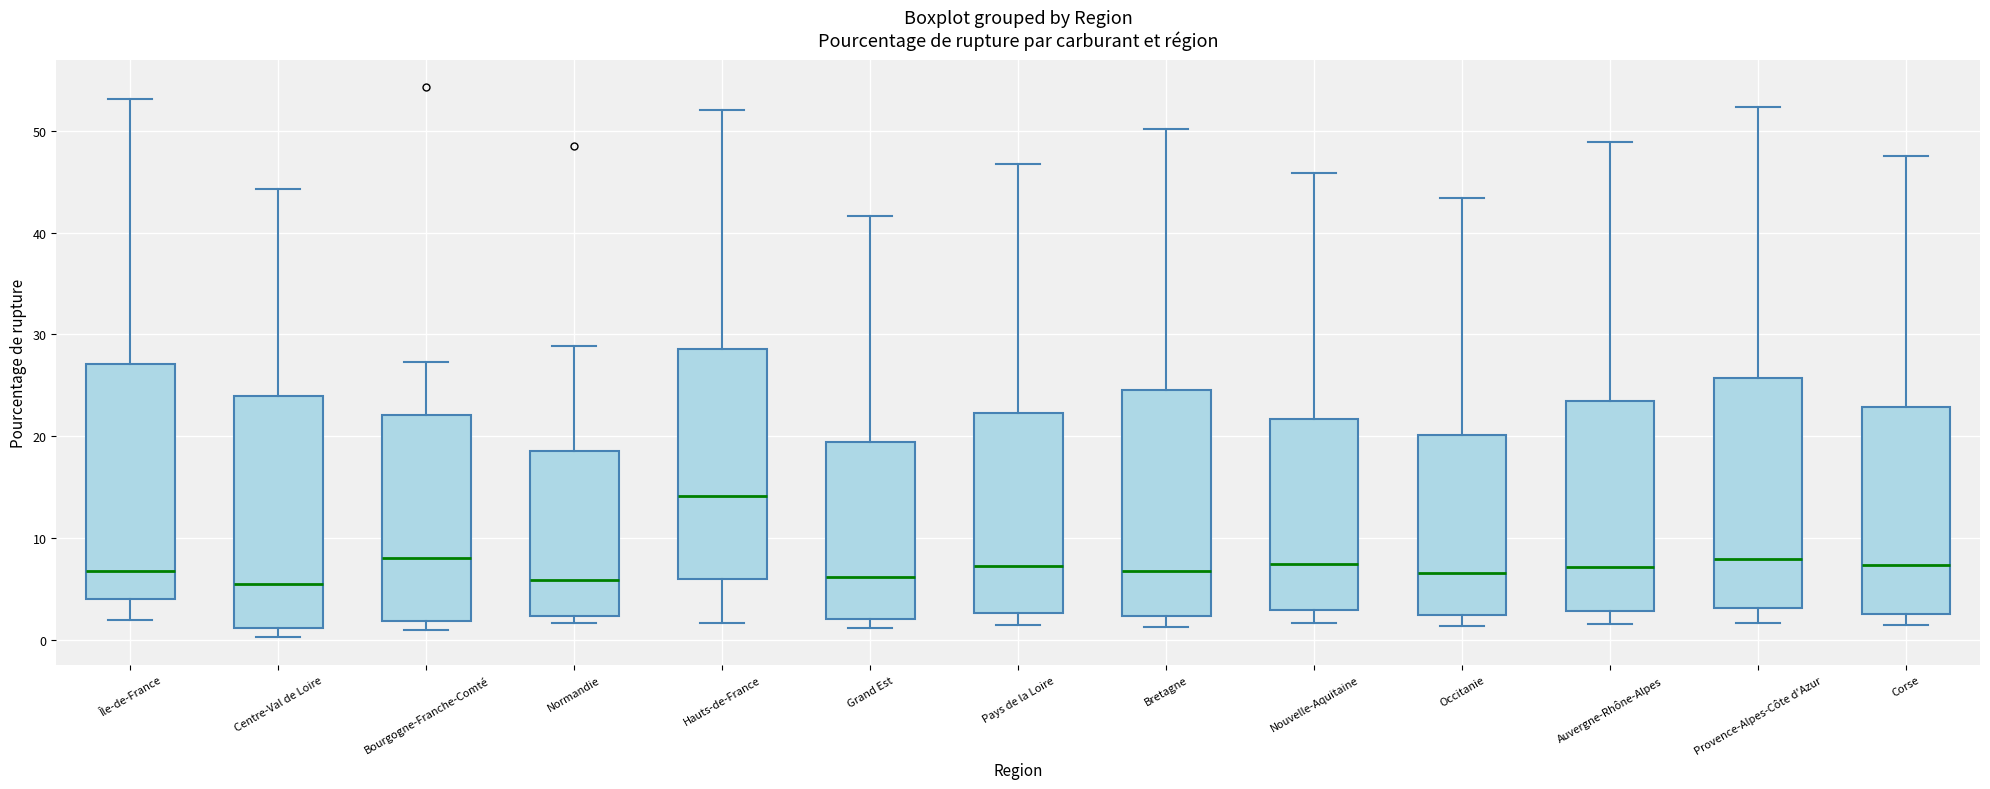

Reading left to right, transcribe this box plot: for each box, give where its median line is, the range the box spans, and where its two whiskers end, as read against the y-axis. The values are not printed on the chart, so give them approximately, as read against the axis.

Île-de-France: median 7, box 4 to 27, whiskers 2 to 53
Centre-Val de Loire: median 6, box 1 to 24, whiskers 0 to 44
Bourgogne-Franche-Comté: median 8, box 2 to 22, whiskers 1 to 27
Normandie: median 6, box 2 to 19, whiskers 2 (just below the box's lower edge) to 29
Hauts-de-France: median 14, box 6 to 29, whiskers 2 to 52
Grand Est: median 6, box 2 to 19, whiskers 1 to 42
Pays de la Loire: median 7, box 3 to 22, whiskers 1 to 47
Bretagne: median 7, box 2 to 25, whiskers 1 to 50
Nouvelle-Aquitaine: median 7, box 3 to 22, whiskers 2 to 46
Occitanie: median 7, box 2 to 20, whiskers 1 to 43
Auvergne-Rhône-Alpes: median 7, box 3 to 23, whiskers 2 to 49
Provence-Alpes-Côte d'Azur: median 8, box 3 to 26, whiskers 2 to 52
Corse: median 7, box 3 to 23, whiskers 1 to 48